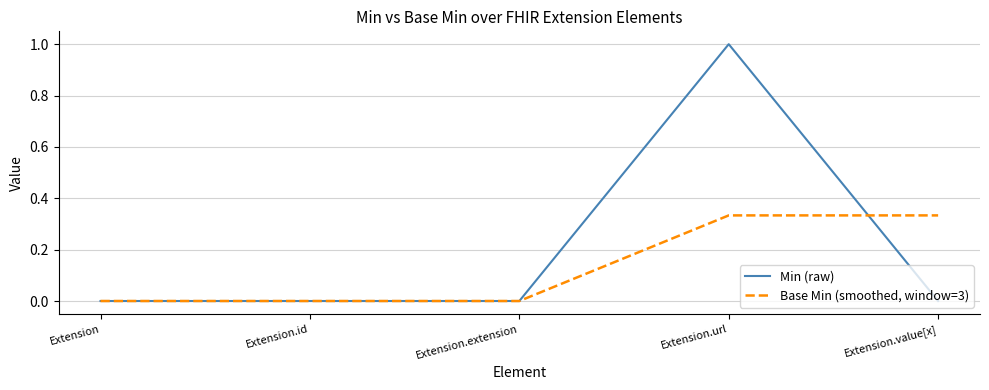

List the series in order of their peak value, lowest first.

Base Min (smoothed, window=3), Min (raw)